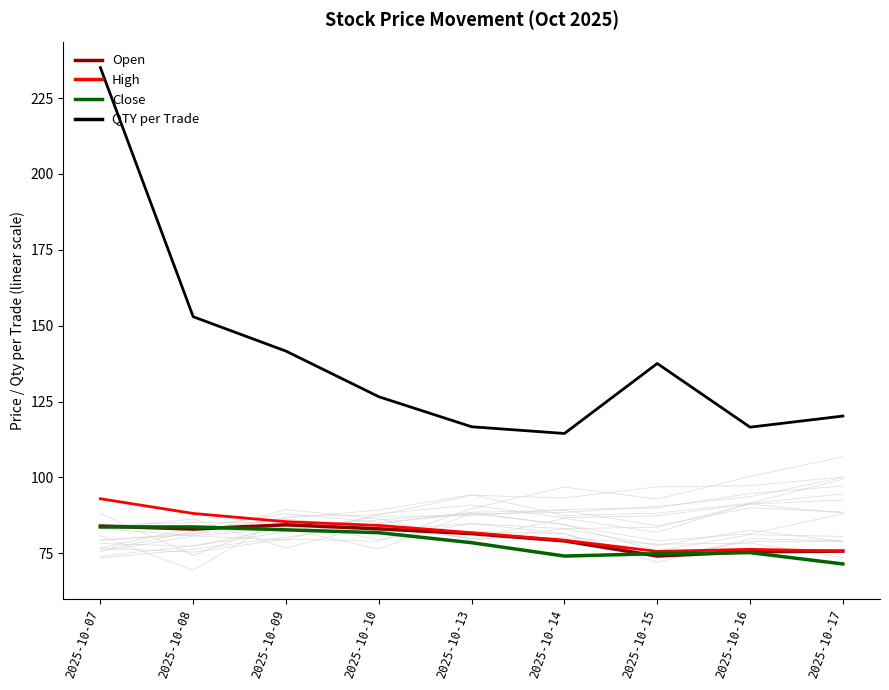

At which label does QTY per Trade reach its peak?

2025-10-07